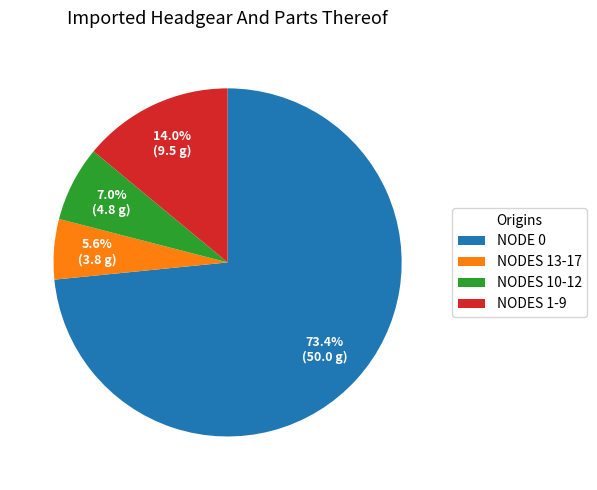

How many segments does this pie chart have?

4